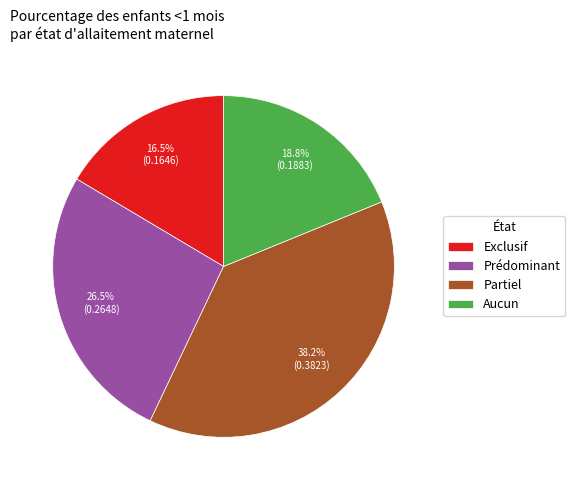

Is there a majority slice in this chart?

No